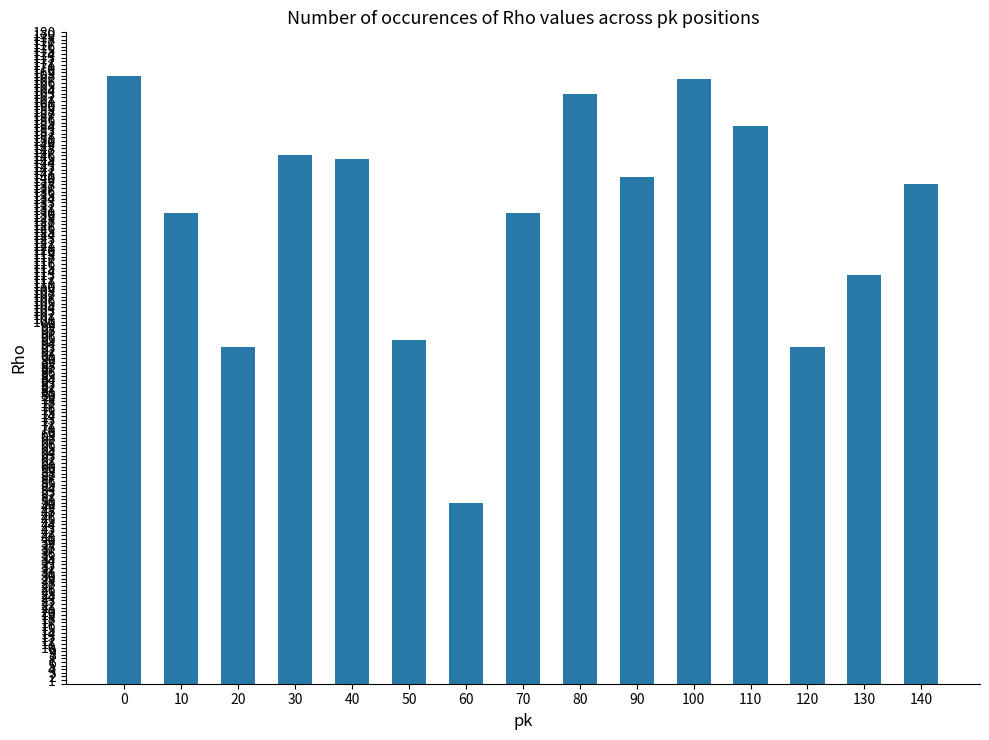

Reading left to right, extract all data points from this chart.

0=168	10=130	20=93	30=146	40=145	50=95	60=50	70=130	80=163	90=140	100=167	110=154	120=93	130=113	140=138